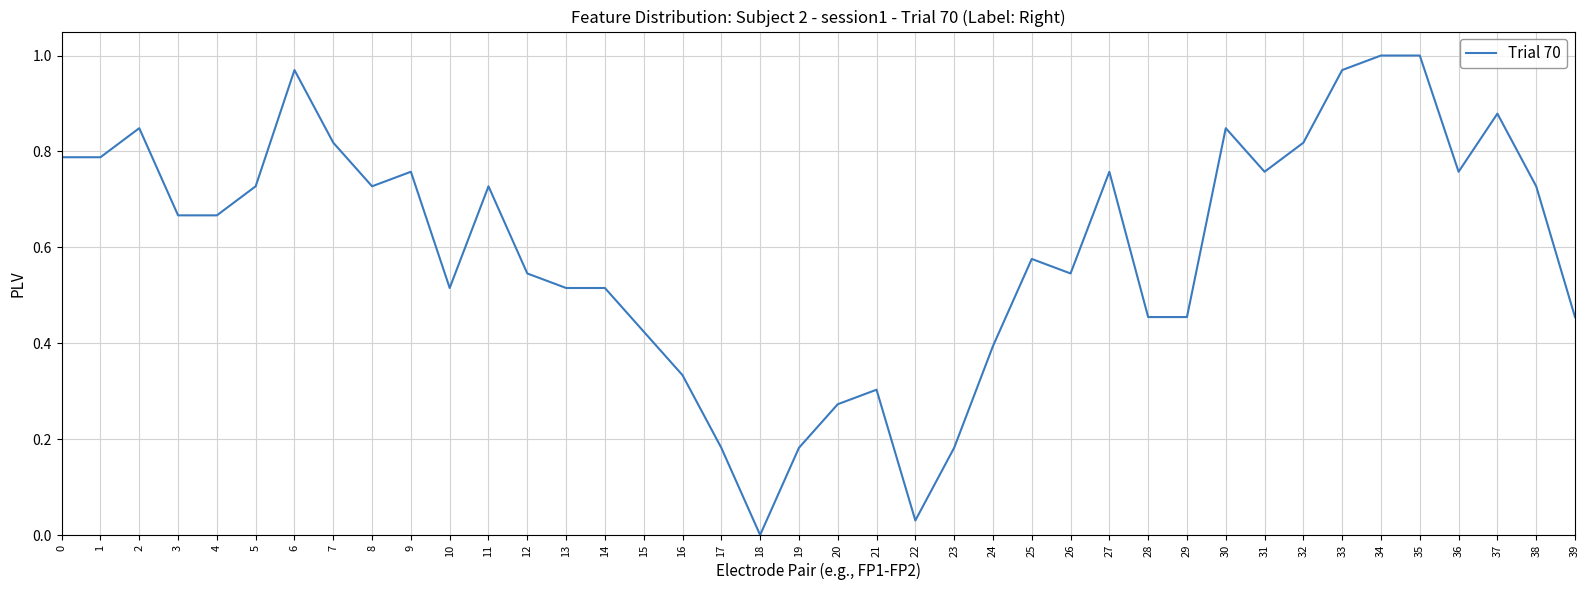

What is the difference between the values at 16 and 15?

0.1